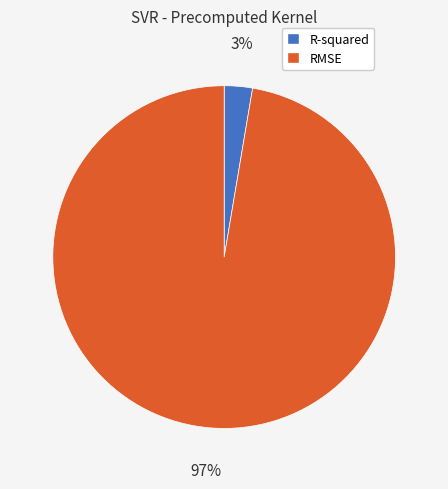

Which category accounts for the majority?

RMSE